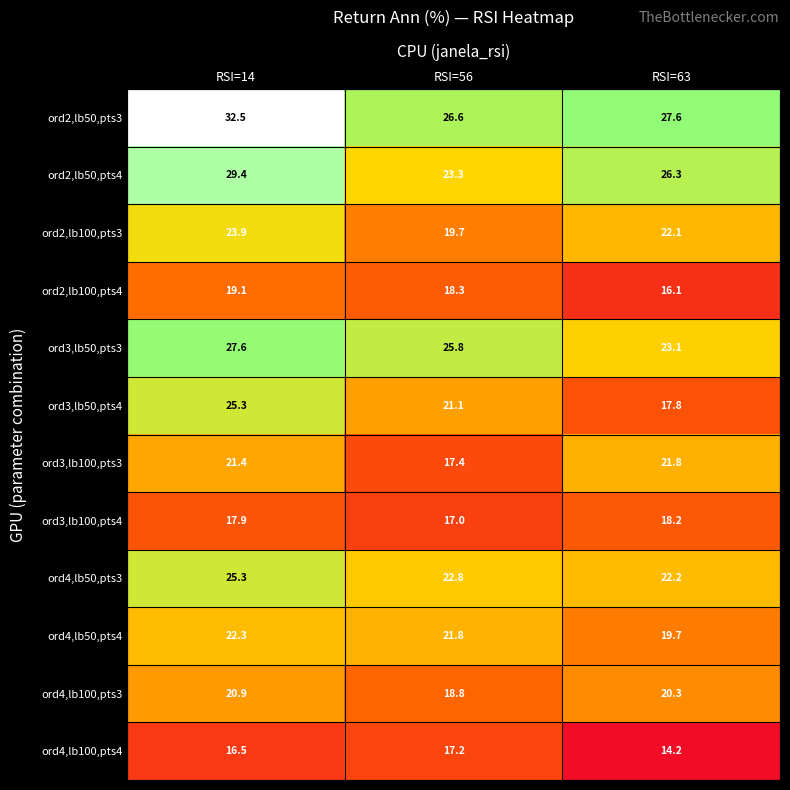

What is the approximate value of ord2,lb50,pts3 at RSI=56?

26.6